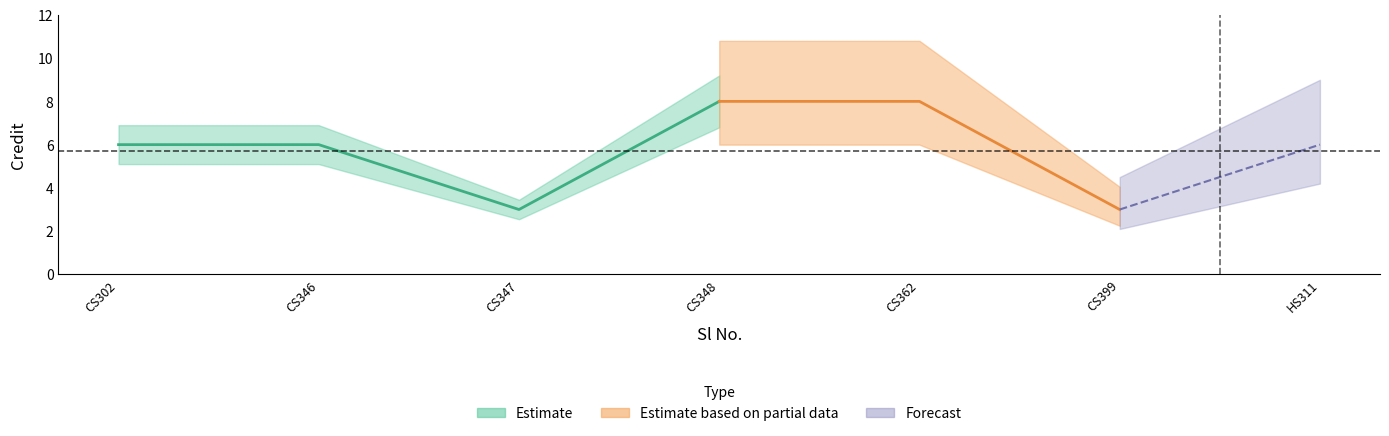

Where is the data nearest to the value 5?

1